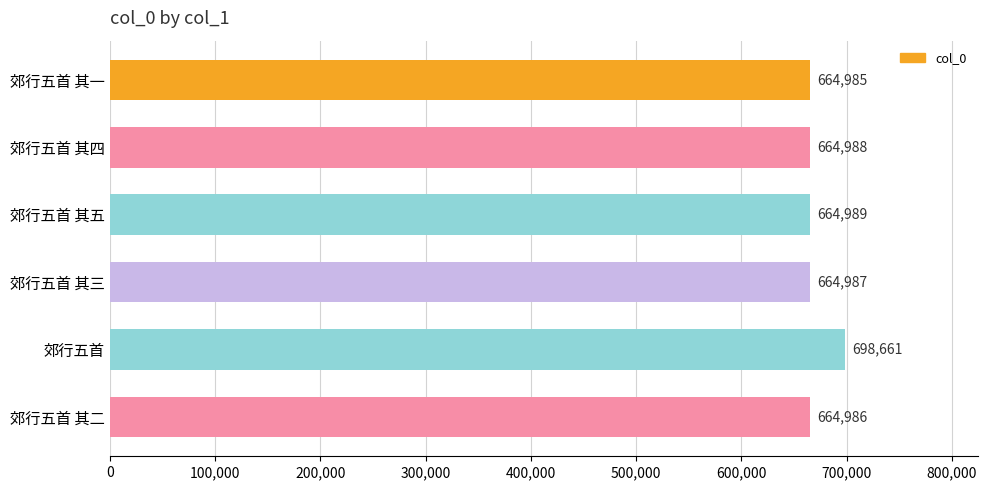

What is the label of the 5th bar from the bottom?

郊行五首 其四